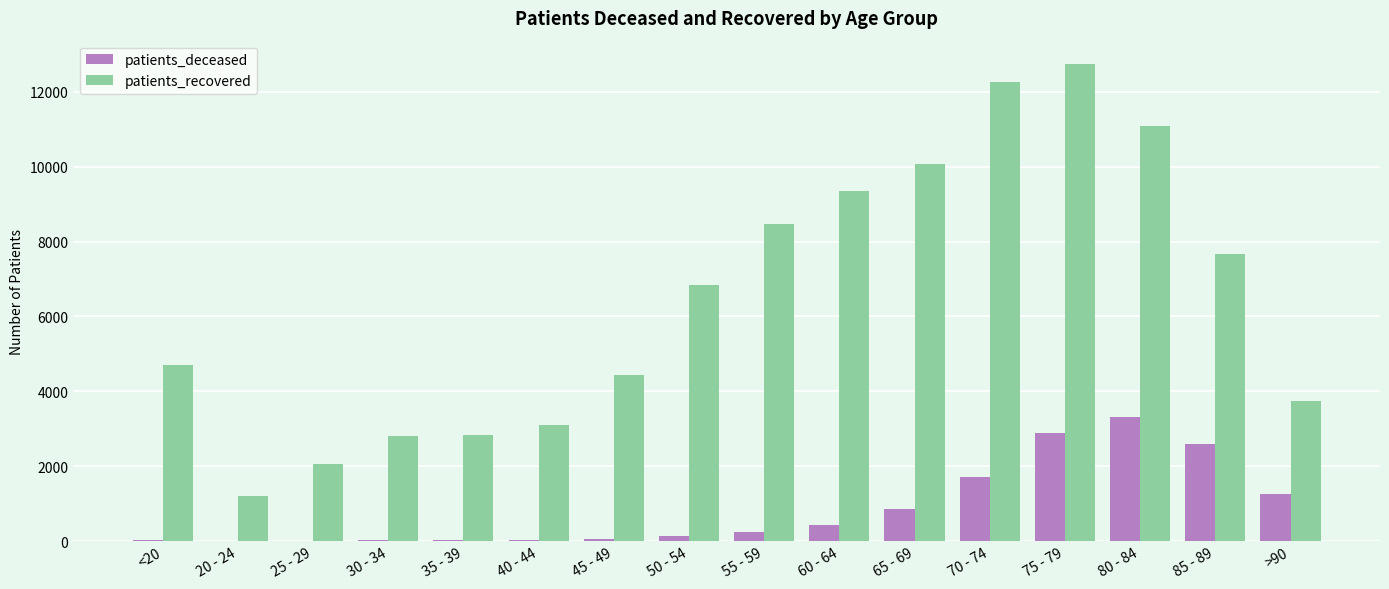

What is the difference between the patients_recovered values at 35 - 39 and 25 - 29?

789